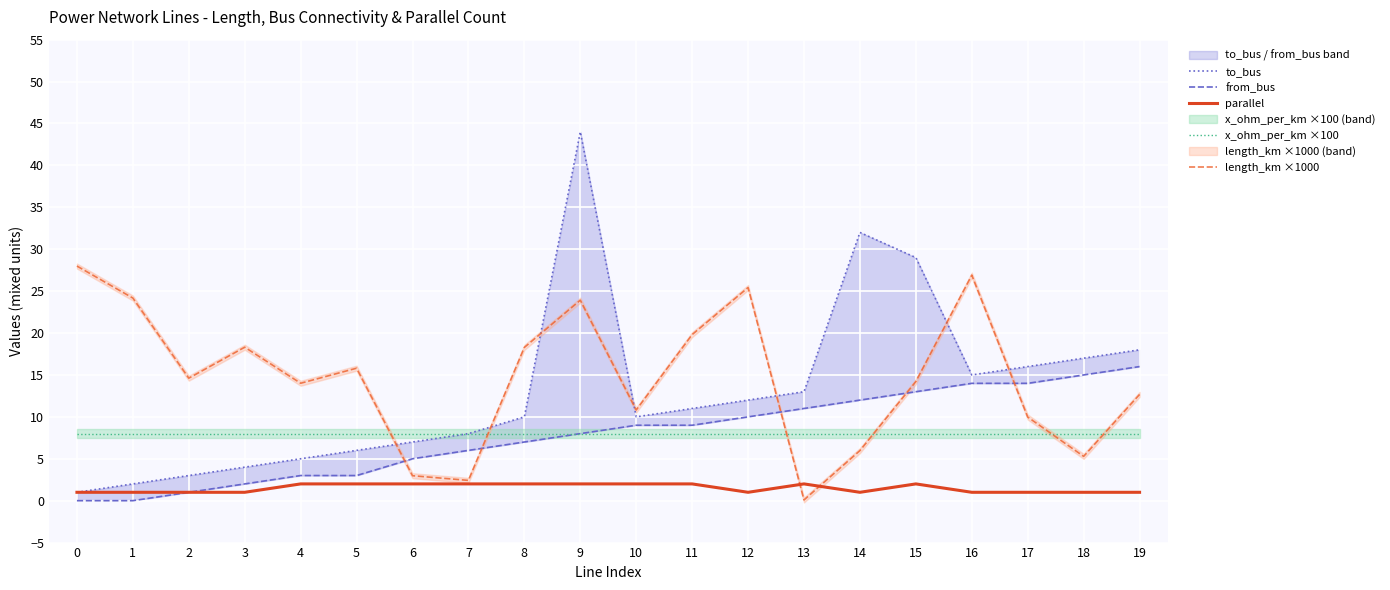

Which series has the largest range (max minus min)?

to_bus